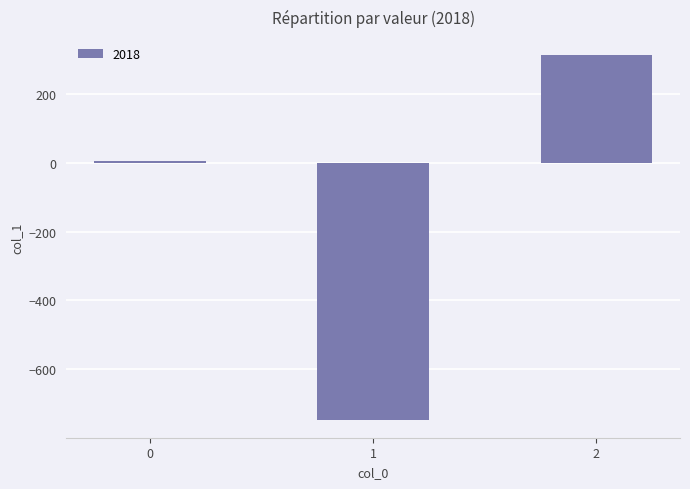

What is the difference between the maximum and minimum values?

1060.2